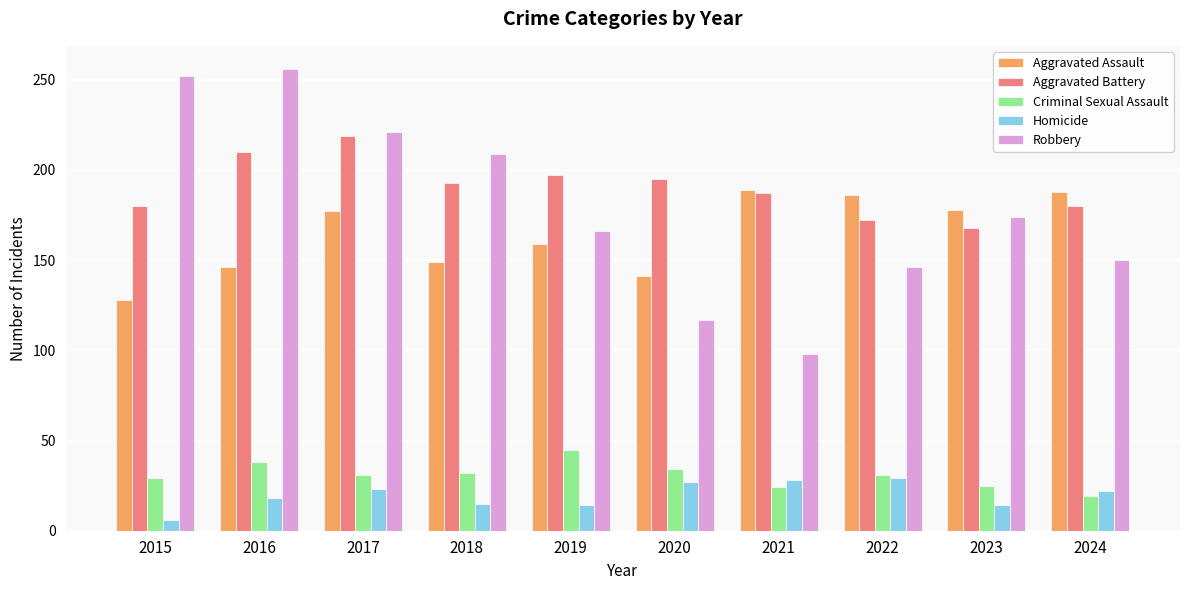

What is the spread (max minus min) of values at 2023?

164